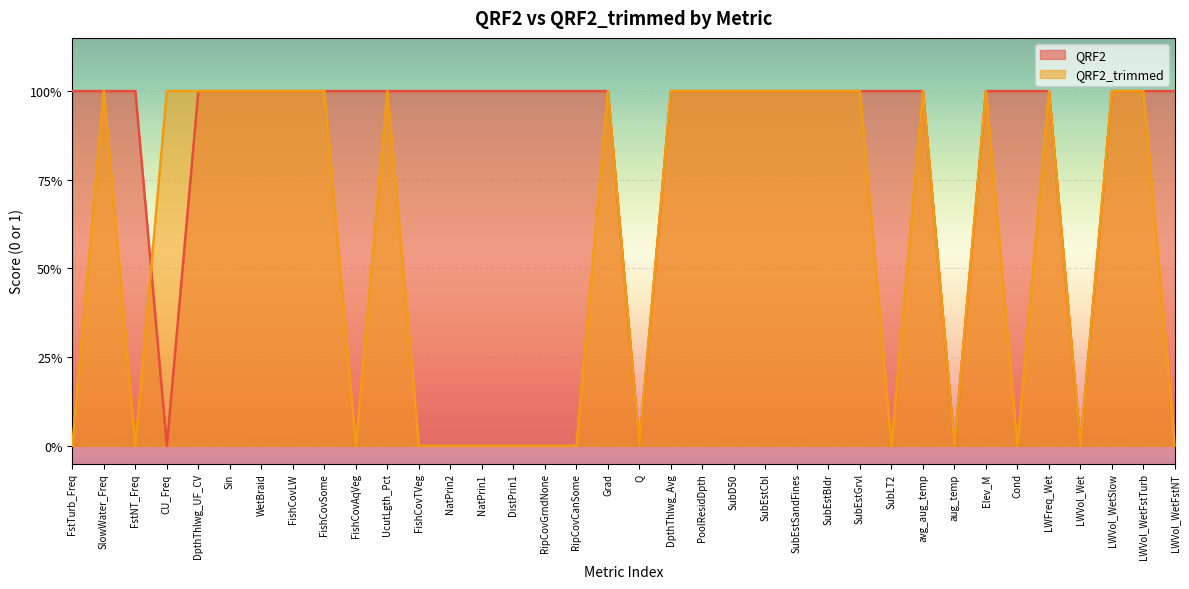

What are all the series names shown in the legend?

QRF2, QRF2_trimmed